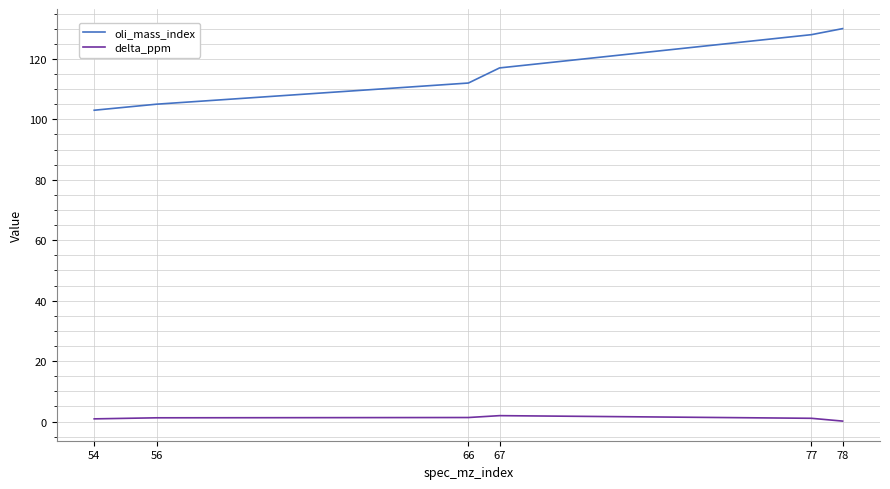

Is the value of oli_mass_index at 77 greater than the value of delta_ppm at 54?

Yes